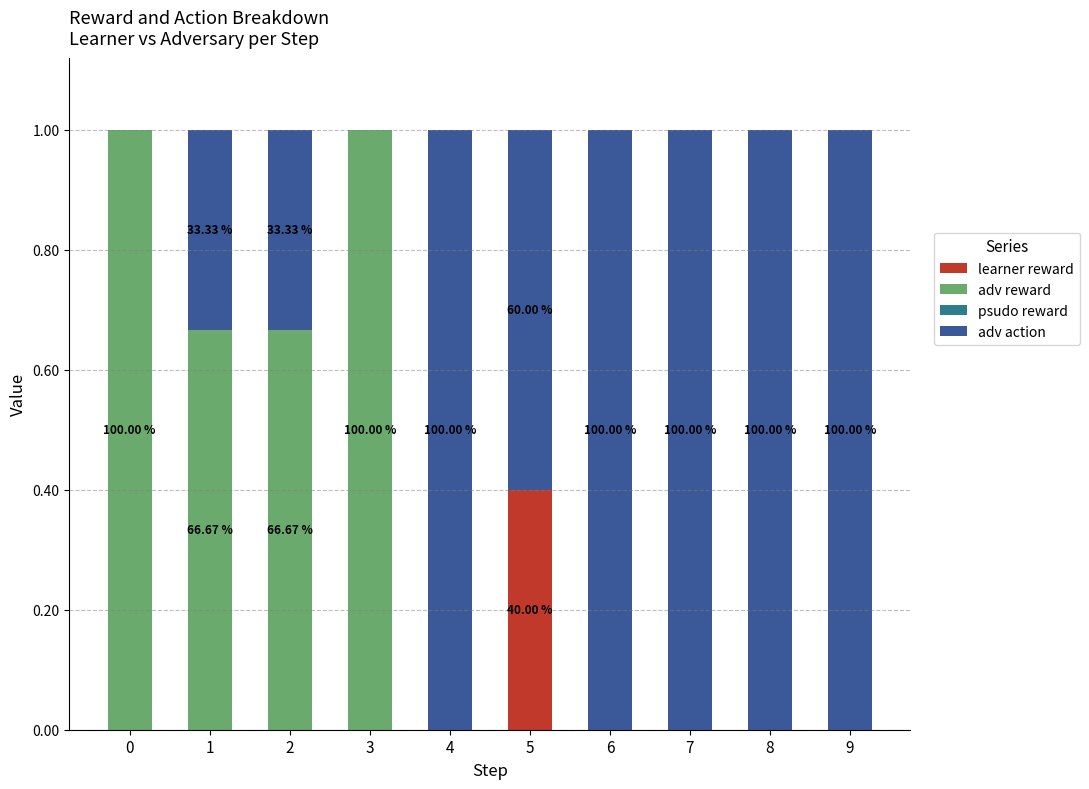

What is the sum of all learner reward values?

0.4